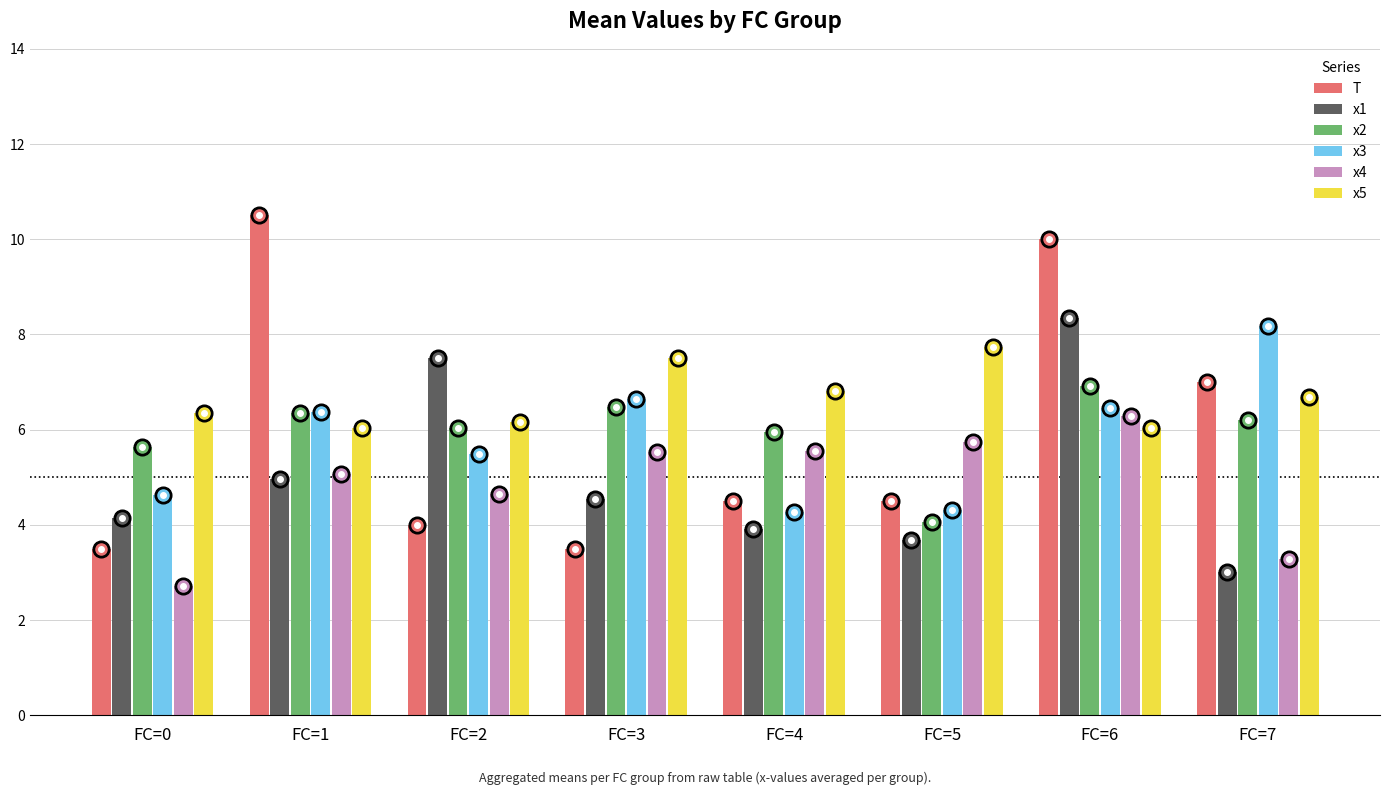

Between FC=3 and FC=7, which series saw the biggest shift?

T